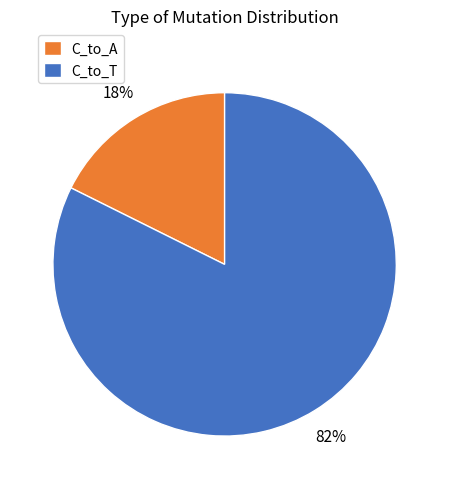

Does C_to_A account for over 50% of the chart?

No